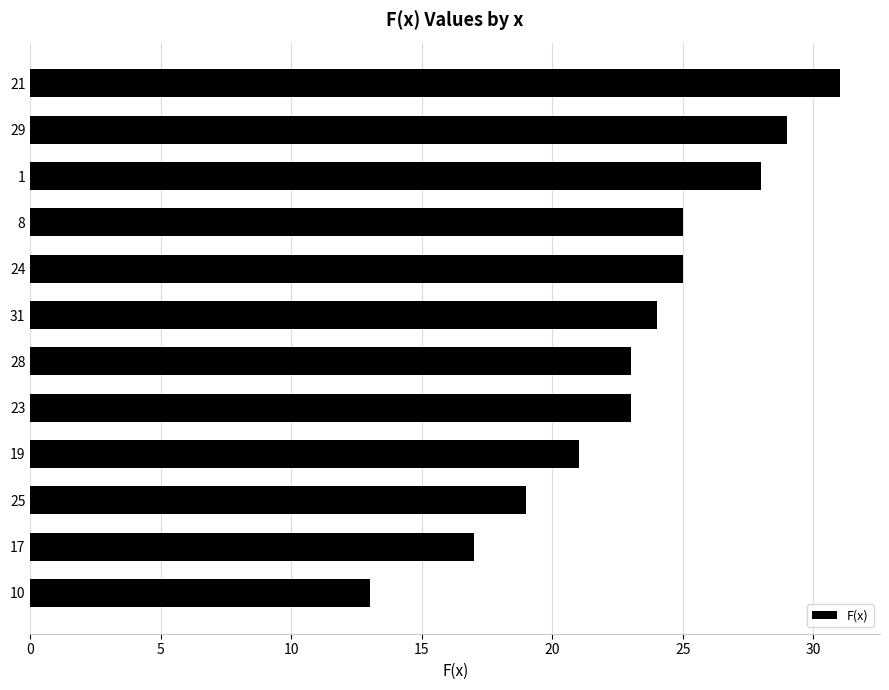

What is the difference between the maximum and minimum values?

18